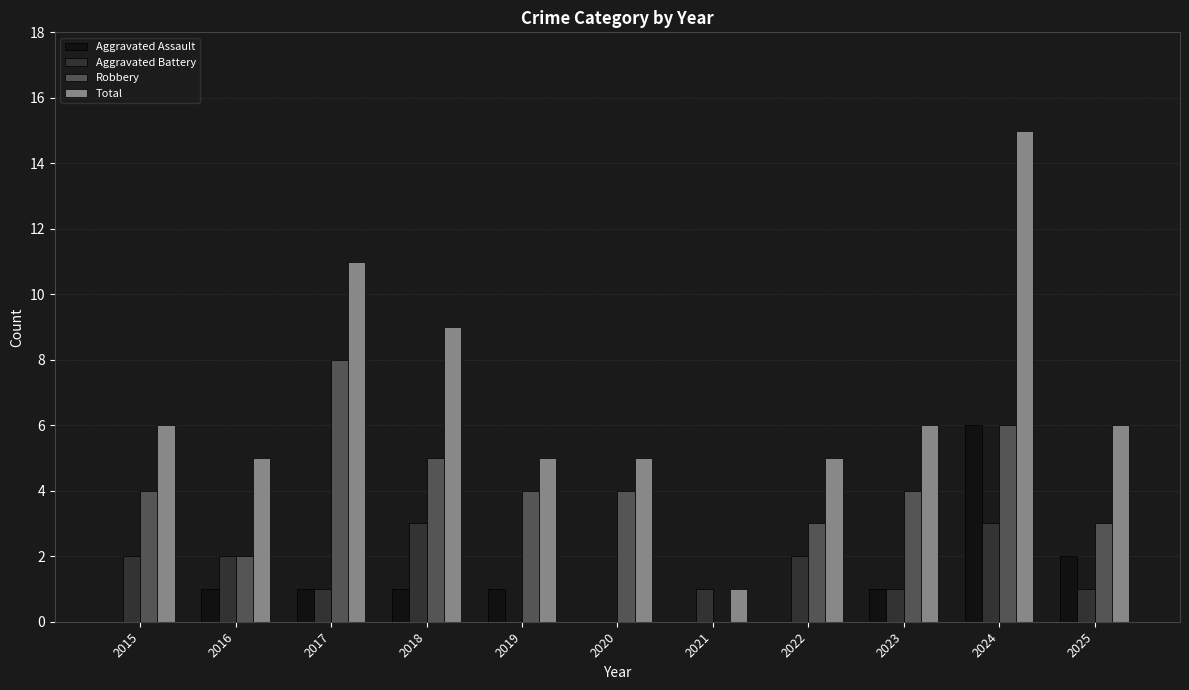

The Aggravated Assault series shows 1 at 2018. True or false?

True